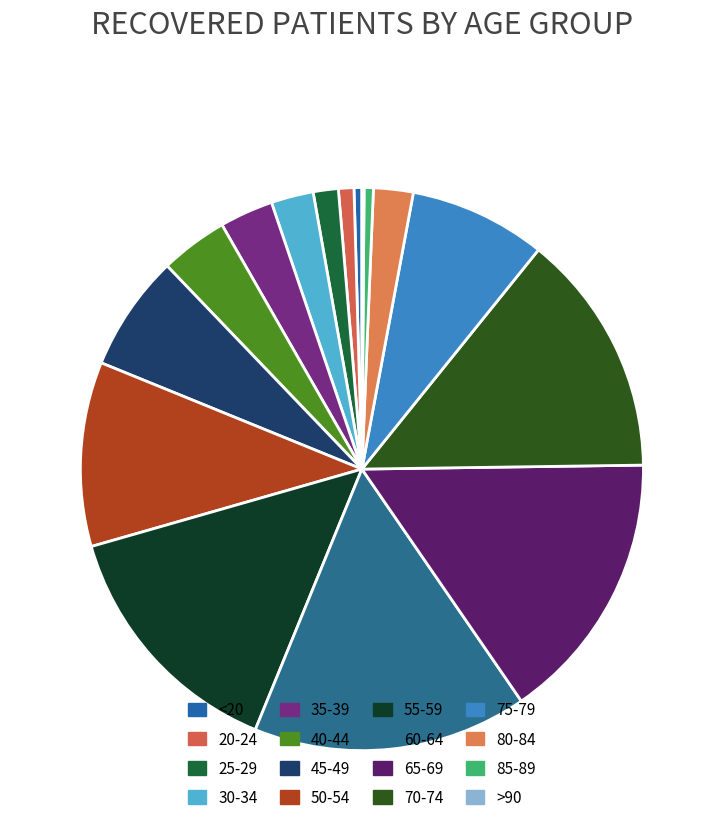

Approximately how many times larger is the value at 25-29 compared to 65-69?

0.1